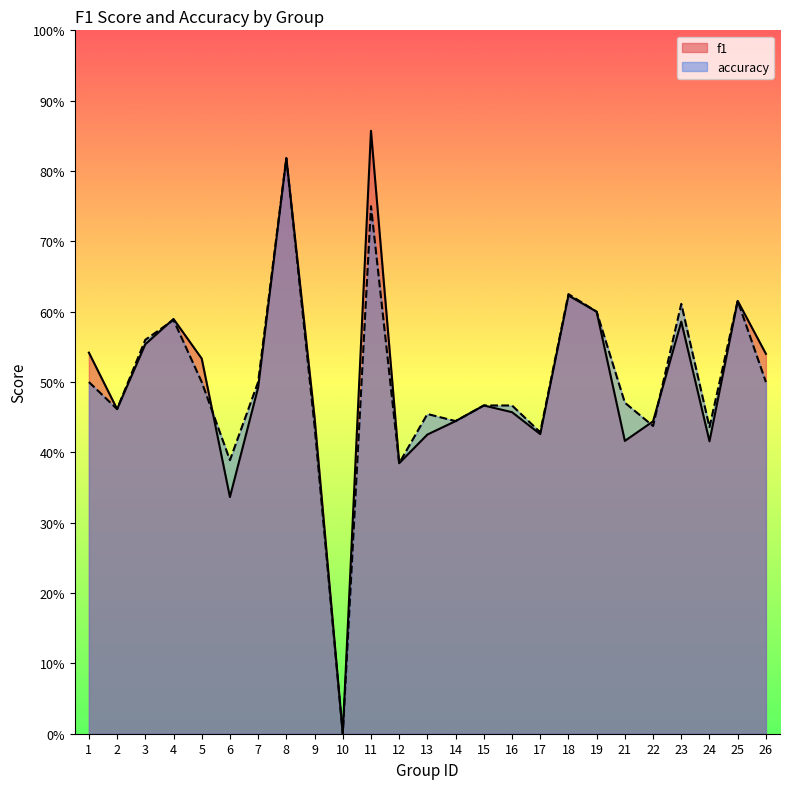

How many lines are shown in the chart?

2